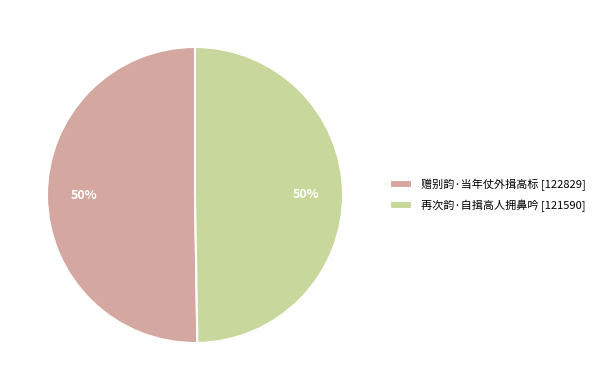

Do 再次韵·自揖高人拥鼻吟 [121590] and 赠别韵·当年仗外揖高标 [122829] together represent more than half of the pie?

Yes